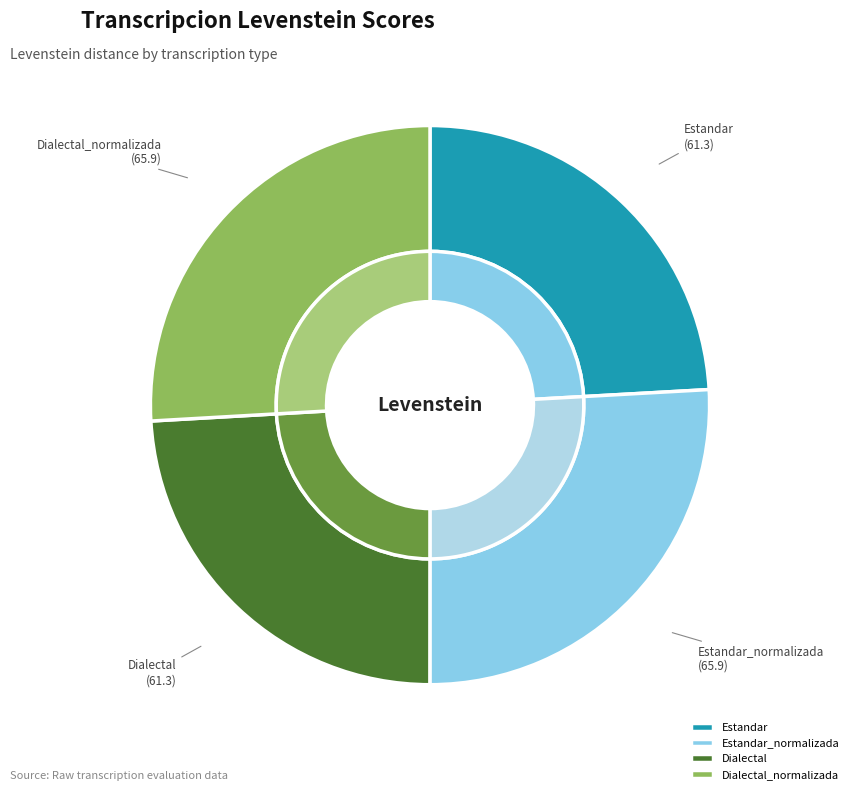

To the nearest percent, what percentage of the pie is Estandar?

24%